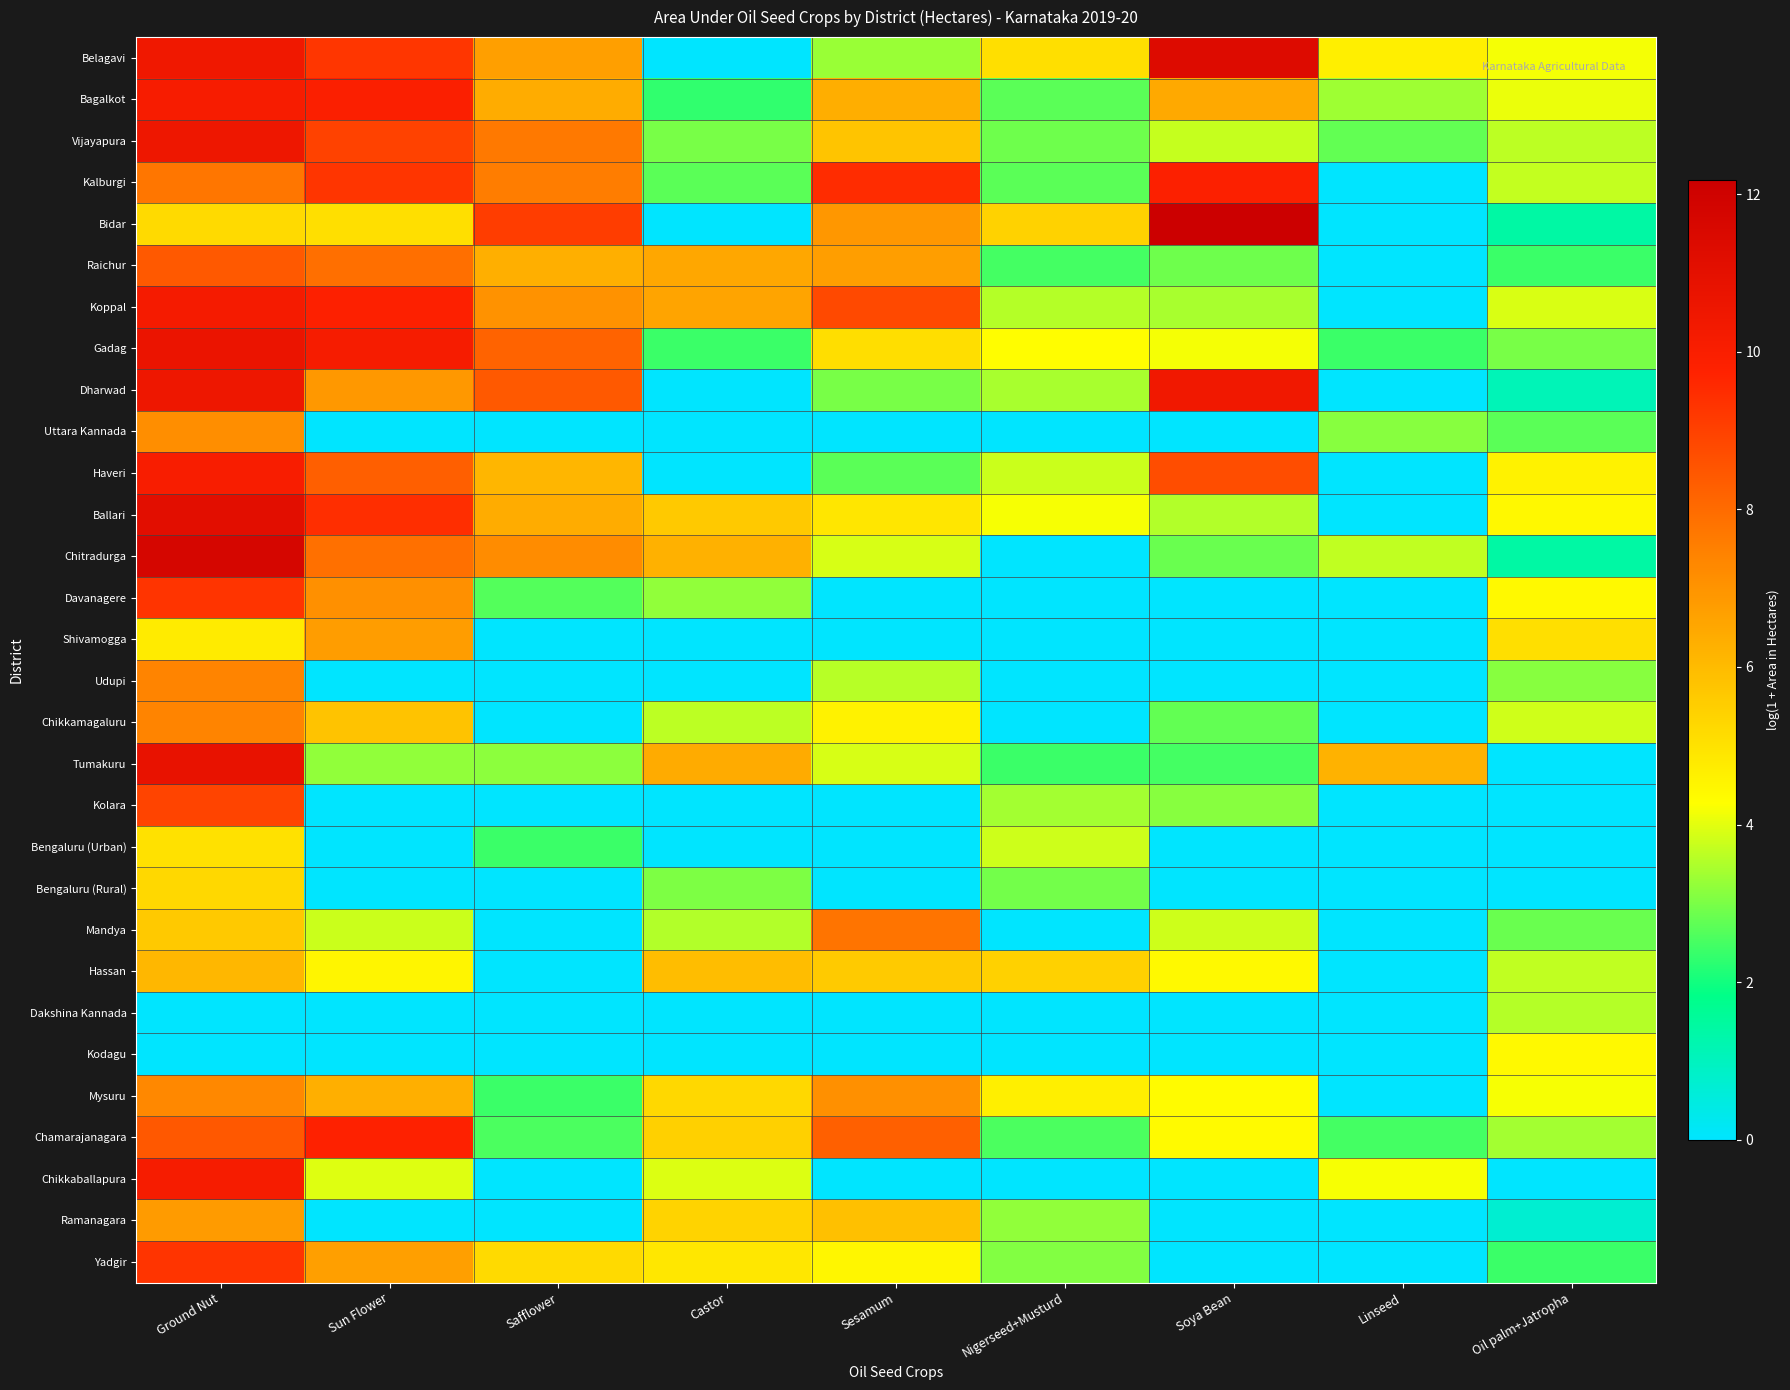

Reading left to right, transcribe all the data shown in this chart.

Belagavi: Ground Nut=10.4	Sun Flower=9.2	Safflower=6.7	Castor=0.0	Sesamum=3.3	Nigerseed+Musturd=5.1	Soya Bean=11.3	Linseed=4.7	Oil palm+Jatropha=4.2
Bagalkot: Ground Nut=10.1	Sun Flower=9.9	Safflower=6.4	Castor=2.3	Sesamum=6.3	Nigerseed+Musturd=2.7	Soya Bean=6.5	Linseed=3.3	Oil palm+Jatropha=4.1
Vijayapura: Ground Nut=10.5	Sun Flower=8.9	Safflower=7.6	Castor=3.0	Sesamum=5.8	Nigerseed+Musturd=2.9	Soya Bean=3.7	Linseed=2.8	Oil palm+Jatropha=3.6
Kalburgi: Ground Nut=7.7	Sun Flower=9.3	Safflower=7.6	Castor=2.7	Sesamum=9.5	Nigerseed+Musturd=2.7	Soya Bean=9.9	Linseed=0.0	Oil palm+Jatropha=3.7
Bidar: Ground Nut=5.2	Sun Flower=5.1	Safflower=9.1	Castor=0.0	Sesamum=6.9	Nigerseed+Musturd=5.4	Soya Bean=12.2	Linseed=0.0	Oil palm+Jatropha=1.4
Raichur: Ground Nut=8.4	Sun Flower=7.9	Safflower=6.3	Castor=6.5	Sesamum=6.7	Nigerseed+Musturd=2.5	Soya Bean=2.9	Linseed=0.0	Oil palm+Jatropha=2.4
Koppal: Ground Nut=10.2	Sun Flower=9.8	Safflower=7.0	Castor=6.6	Sesamum=8.8	Nigerseed+Musturd=3.6	Soya Bean=3.4	Linseed=0.0	Oil palm+Jatropha=3.9
Gadag: Ground Nut=10.7	Sun Flower=10.1	Safflower=8.2	Castor=2.4	Sesamum=5.1	Nigerseed+Musturd=4.3	Soya Bean=4.2	Linseed=2.4	Oil palm+Jatropha=3.0
Dharwad: Ground Nut=10.5	Sun Flower=6.9	Safflower=8.4	Castor=0.0	Sesamum=3.0	Nigerseed+Musturd=3.4	Soya Bean=10.4	Linseed=0.0	Oil palm+Jatropha=1.1
Uttara Kannada: Ground Nut=7.1	Sun Flower=0.0	Safflower=0.0	Castor=0.0	Sesamum=0.0	Nigerseed+Musturd=0.0	Soya Bean=0.0	Linseed=3.1	Oil palm+Jatropha=2.7
Haveri: Ground Nut=10.0	Sun Flower=8.3	Safflower=6.1	Castor=0.0	Sesamum=2.7	Nigerseed+Musturd=3.8	Soya Bean=8.7	Linseed=0.0	Oil palm+Jatropha=4.6
Ballari: Ground Nut=11.1	Sun Flower=9.4	Safflower=6.4	Castor=5.6	Sesamum=4.9	Nigerseed+Musturd=4.2	Soya Bean=3.5	Linseed=0.0	Oil palm+Jatropha=4.4
Chitradurga: Ground Nut=11.7	Sun Flower=7.9	Safflower=7.2	Castor=6.2	Sesamum=3.9	Nigerseed+Musturd=0.0	Soya Bean=2.8	Linseed=3.7	Oil palm+Jatropha=1.4
Davanagere: Ground Nut=9.3	Sun Flower=7.1	Safflower=2.6	Castor=3.2	Sesamum=0.0	Nigerseed+Musturd=0.0	Soya Bean=0.0	Linseed=0.0	Oil palm+Jatropha=4.4
Shivamogga: Ground Nut=4.8	Sun Flower=6.7	Safflower=0.0	Castor=0.0	Sesamum=0.0	Nigerseed+Musturd=0.0	Soya Bean=0.0	Linseed=0.0	Oil palm+Jatropha=5.1
Udupi: Ground Nut=7.4	Sun Flower=0.0	Safflower=0.0	Castor=0.0	Sesamum=3.6	Nigerseed+Musturd=0.0	Soya Bean=0.0	Linseed=0.0	Oil palm+Jatropha=3.1
Chikkamagaluru: Ground Nut=7.4	Sun Flower=5.8	Safflower=0.0	Castor=3.6	Sesamum=4.6	Nigerseed+Musturd=0.0	Soya Bean=2.8	Linseed=0.0	Oil palm+Jatropha=3.8
Tumakuru: Ground Nut=10.8	Sun Flower=3.2	Safflower=3.2	Castor=6.4	Sesamum=3.9	Nigerseed+Musturd=2.4	Soya Bean=2.5	Linseed=6.2	Oil palm+Jatropha=0.0
Kolara: Ground Nut=8.9	Sun Flower=0.0	Safflower=0.0	Castor=0.0	Sesamum=0.0	Nigerseed+Musturd=3.4	Soya Bean=3.1	Linseed=0.0	Oil palm+Jatropha=0.0
Bengaluru (Urban): Ground Nut=5.0	Sun Flower=0.0	Safflower=2.4	Castor=0.0	Sesamum=0.0	Nigerseed+Musturd=3.8	Soya Bean=0.0	Linseed=0.0	Oil palm+Jatropha=0.0
Bengaluru (Rural): Ground Nut=5.3	Sun Flower=0.0	Safflower=0.0	Castor=3.0	Sesamum=0.0	Nigerseed+Musturd=2.9	Soya Bean=0.0	Linseed=0.0	Oil palm+Jatropha=0.0
Mandya: Ground Nut=5.6	Sun Flower=3.8	Safflower=0.0	Castor=3.5	Sesamum=7.8	Nigerseed+Musturd=0.0	Soya Bean=3.8	Linseed=0.0	Oil palm+Jatropha=2.8
Hassan: Ground Nut=6.1	Sun Flower=4.5	Safflower=0.0	Castor=5.9	Sesamum=5.6	Nigerseed+Musturd=5.4	Soya Bean=4.4	Linseed=0.0	Oil palm+Jatropha=3.7
Dakshina Kannada: Ground Nut=0.0	Sun Flower=0.0	Safflower=0.0	Castor=0.0	Sesamum=0.0	Nigerseed+Musturd=0.0	Soya Bean=0.0	Linseed=0.0	Oil palm+Jatropha=3.6
Kodagu: Ground Nut=0.0	Sun Flower=0.0	Safflower=0.0	Castor=0.0	Sesamum=0.0	Nigerseed+Musturd=0.0	Soya Bean=0.0	Linseed=0.0	Oil palm+Jatropha=4.4
Mysuru: Ground Nut=7.3	Sun Flower=6.3	Safflower=2.4	Castor=5.2	Sesamum=7.1	Nigerseed+Musturd=4.7	Soya Bean=4.4	Linseed=0.0	Oil palm+Jatropha=4.2
Chamarajanagara: Ground Nut=8.4	Sun Flower=9.7	Safflower=2.6	Castor=5.5	Sesamum=8.2	Nigerseed+Musturd=2.6	Soya Bean=4.4	Linseed=2.5	Oil palm+Jatropha=3.4
Chikkaballapura: Ground Nut=10.2	Sun Flower=4.0	Safflower=0.0	Castor=3.9	Sesamum=0.0	Nigerseed+Musturd=0.0	Soya Bean=0.0	Linseed=4.2	Oil palm+Jatropha=0.0
Ramanagara: Ground Nut=6.8	Sun Flower=0.0	Safflower=0.0	Castor=5.4	Sesamum=5.9	Nigerseed+Musturd=3.2	Soya Bean=0.0	Linseed=0.0	Oil palm+Jatropha=0.7
Yadgir: Ground Nut=9.3	Sun Flower=6.7	Safflower=5.2	Castor=4.9	Sesamum=4.5	Nigerseed+Musturd=3.1	Soya Bean=0.0	Linseed=0.0	Oil palm+Jatropha=2.4